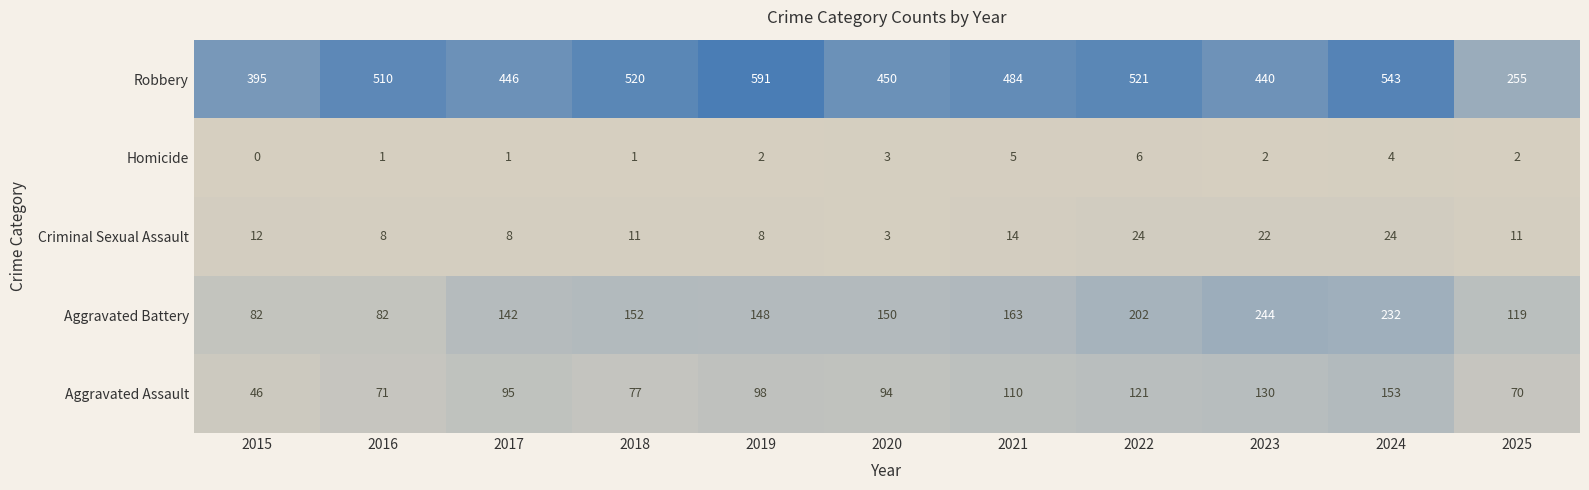

What is the difference between the Criminal Sexual Assault values at 2021 and 2017?

6